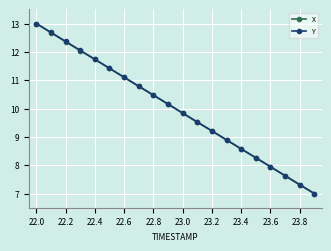

What is the value of the X point at the 15th from the left?

8.6